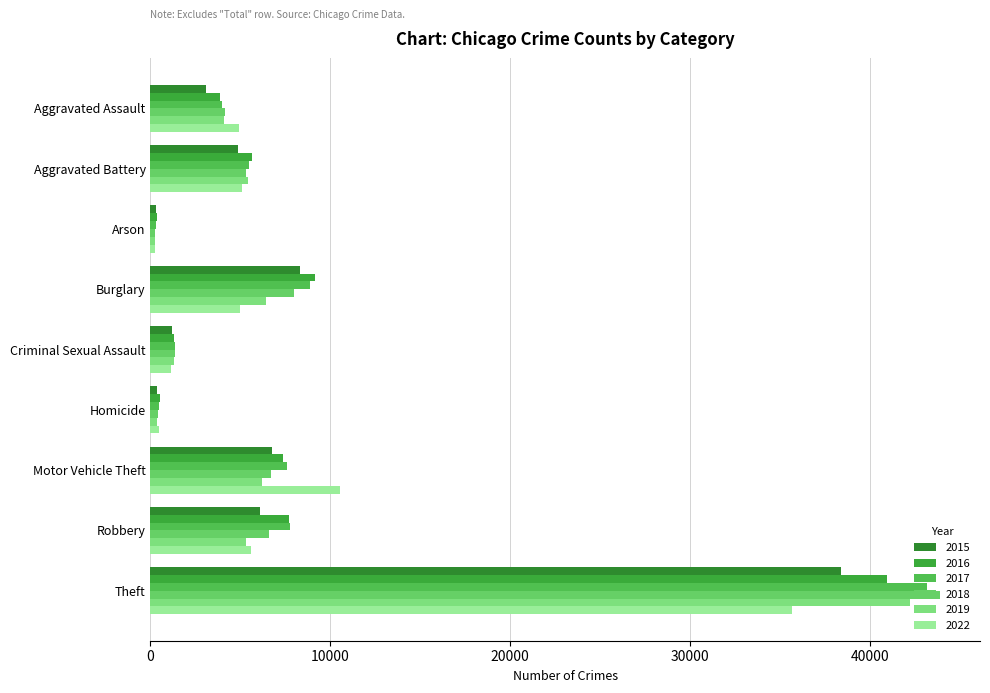

List the series in order of their peak value, lowest first.

2022, 2015, 2016, 2019, 2017, 2018